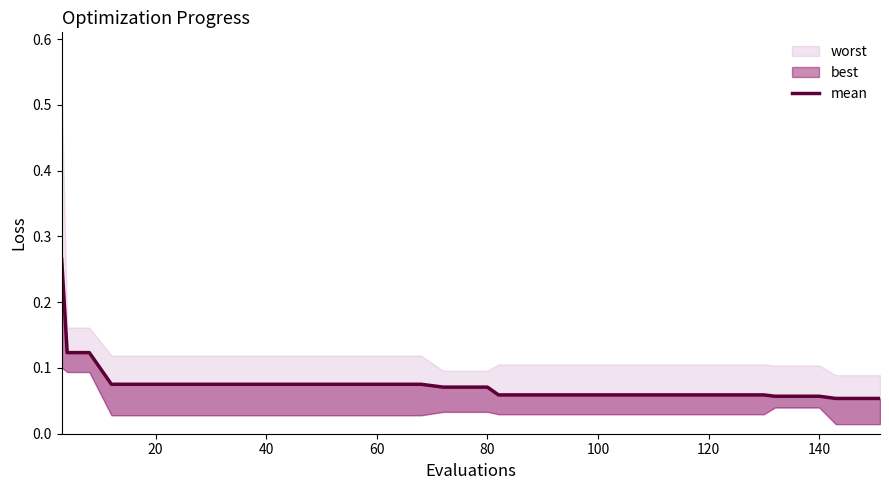

What is the value of the 32nd point from the left?

0.1